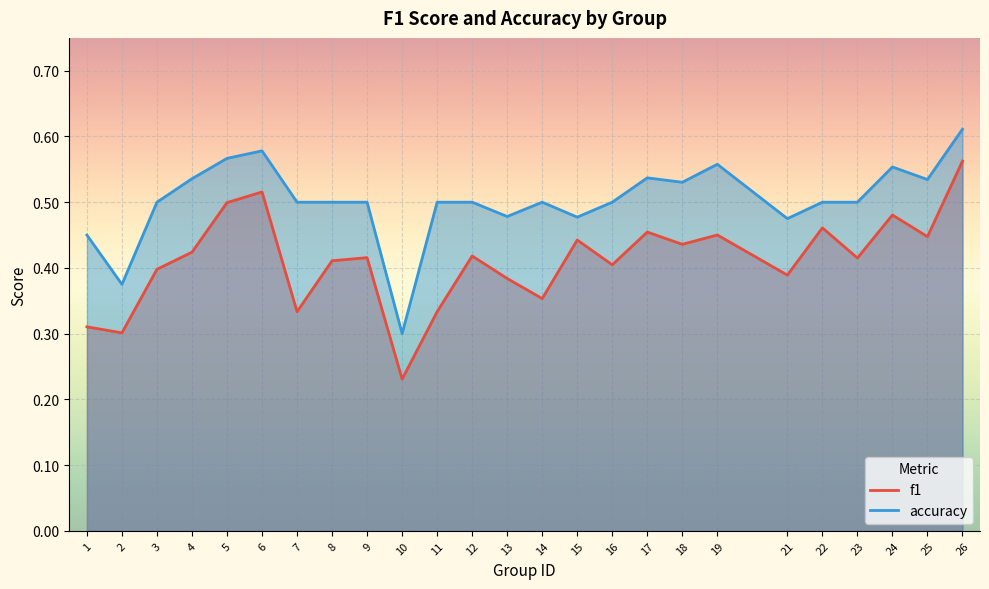

True or false: f1 has more than 0 interior local peaks.

True